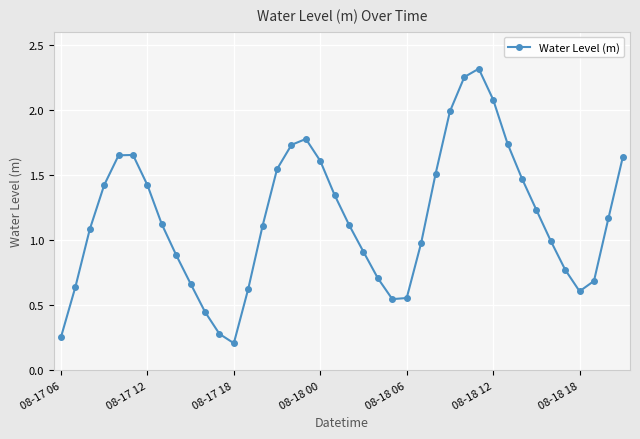

What is the difference between the maximum and minimum values?

2.1